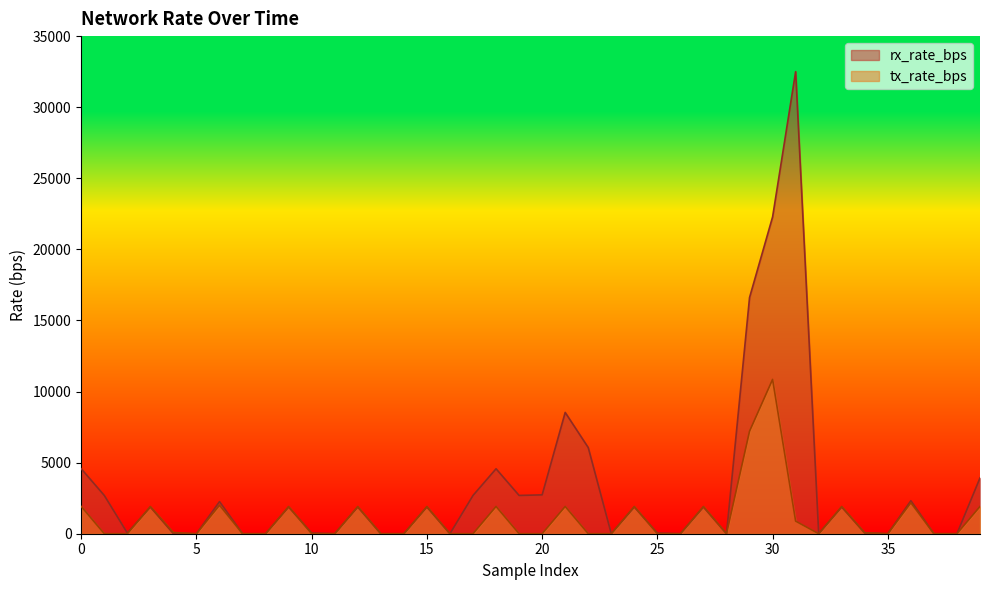

What is the label of the 7th point from the right?

33